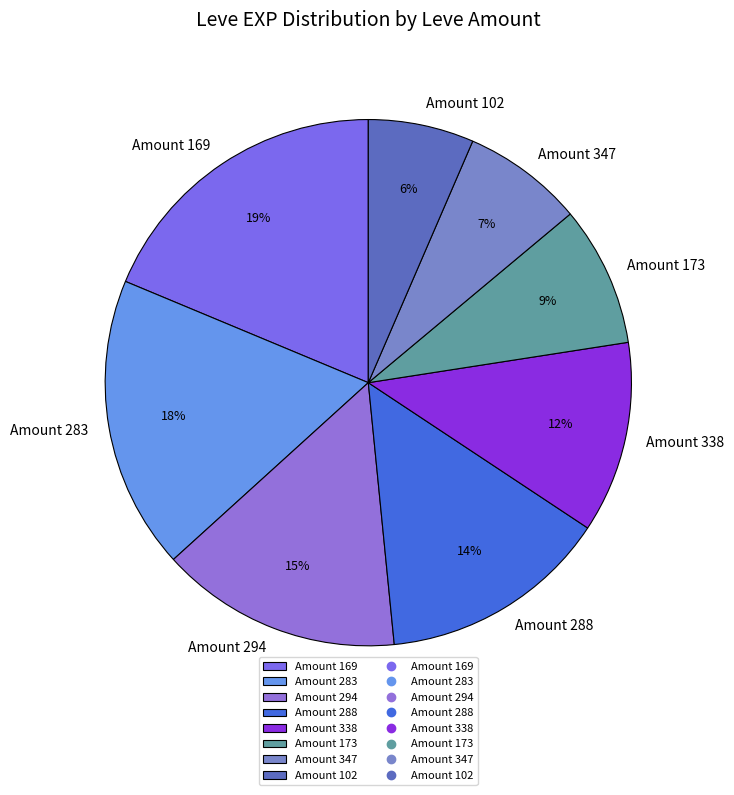

The Amount 347 slice represents 20% of the pie. True or false?

False